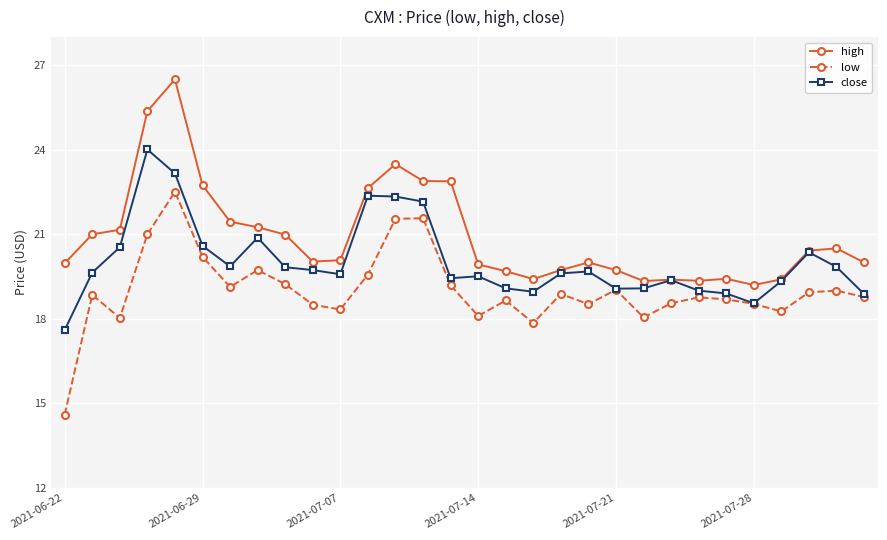

True or false: high has more than 1 points higher than both neighbors.

True